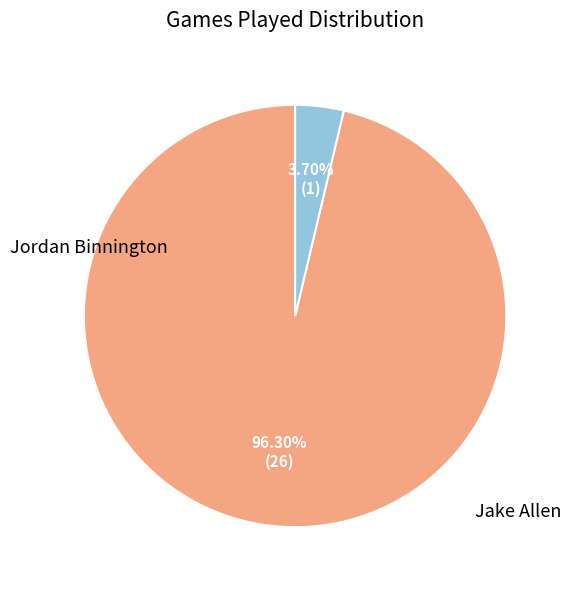

Is there a majority slice in this chart?

Yes